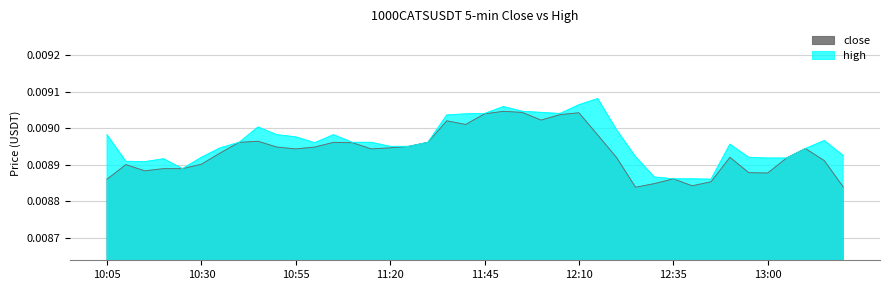

Does the chart display data point markers on the line(s)?

No